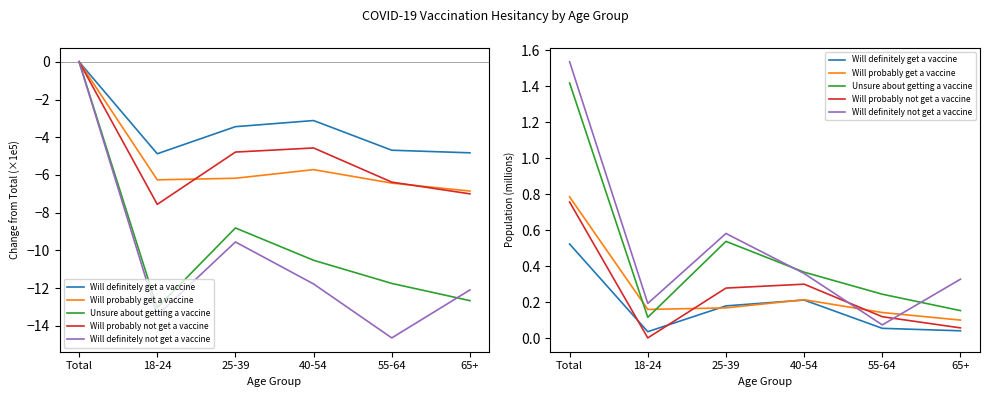

True or false: Will probably get a vaccine has more than 0 points higher than both neighbors.

True